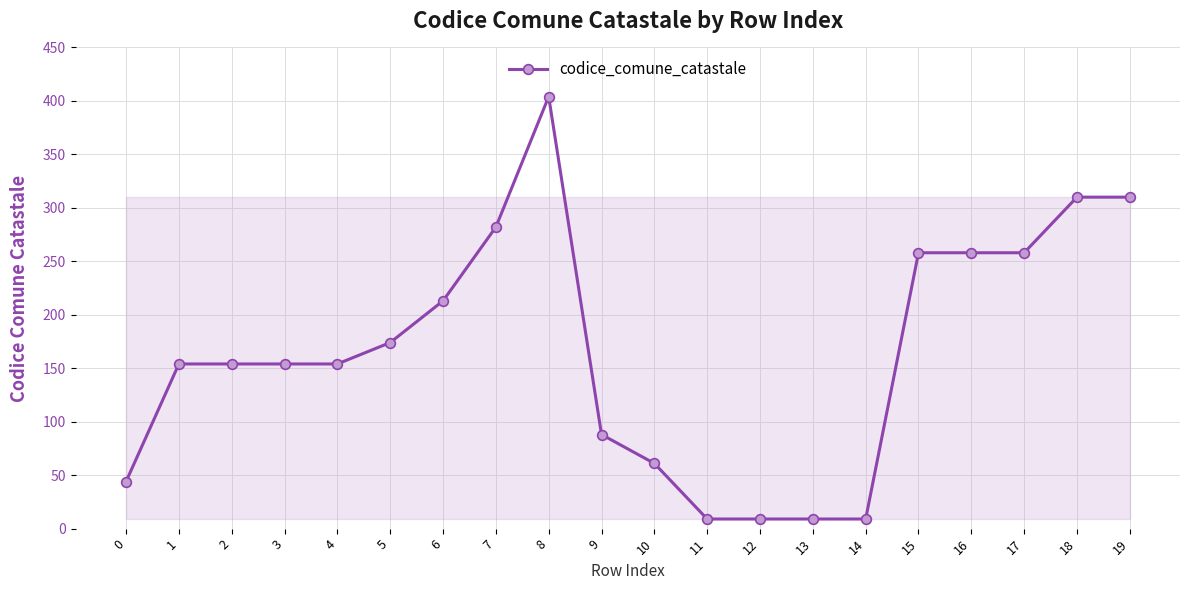

What is the greatest value displayed?

404